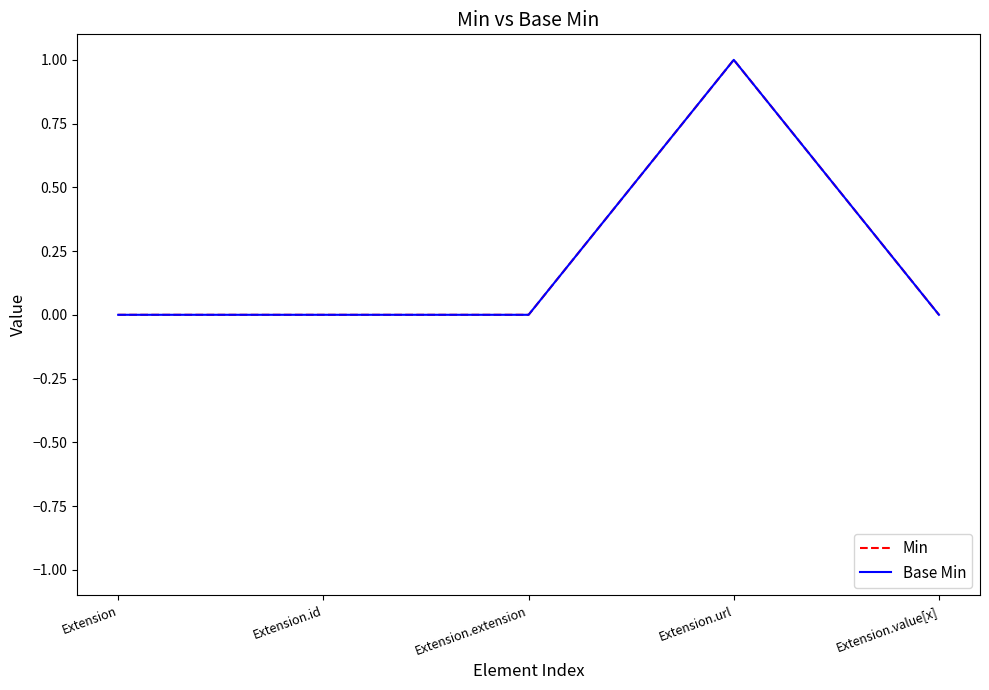

Which label corresponds to the largest value in the chart?

Extension.url